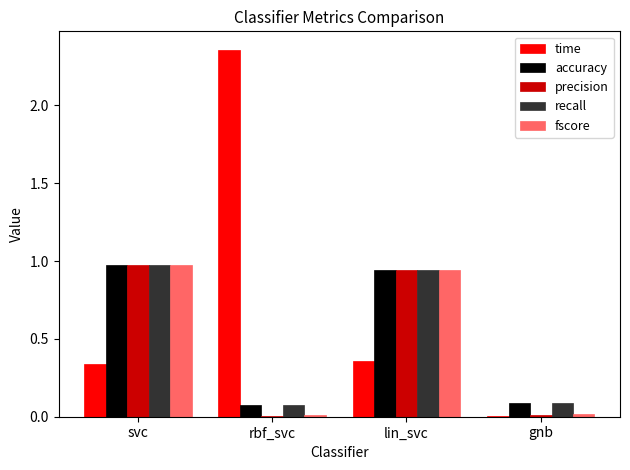

The precision series shows 0.0 at gnb. True or false?

True